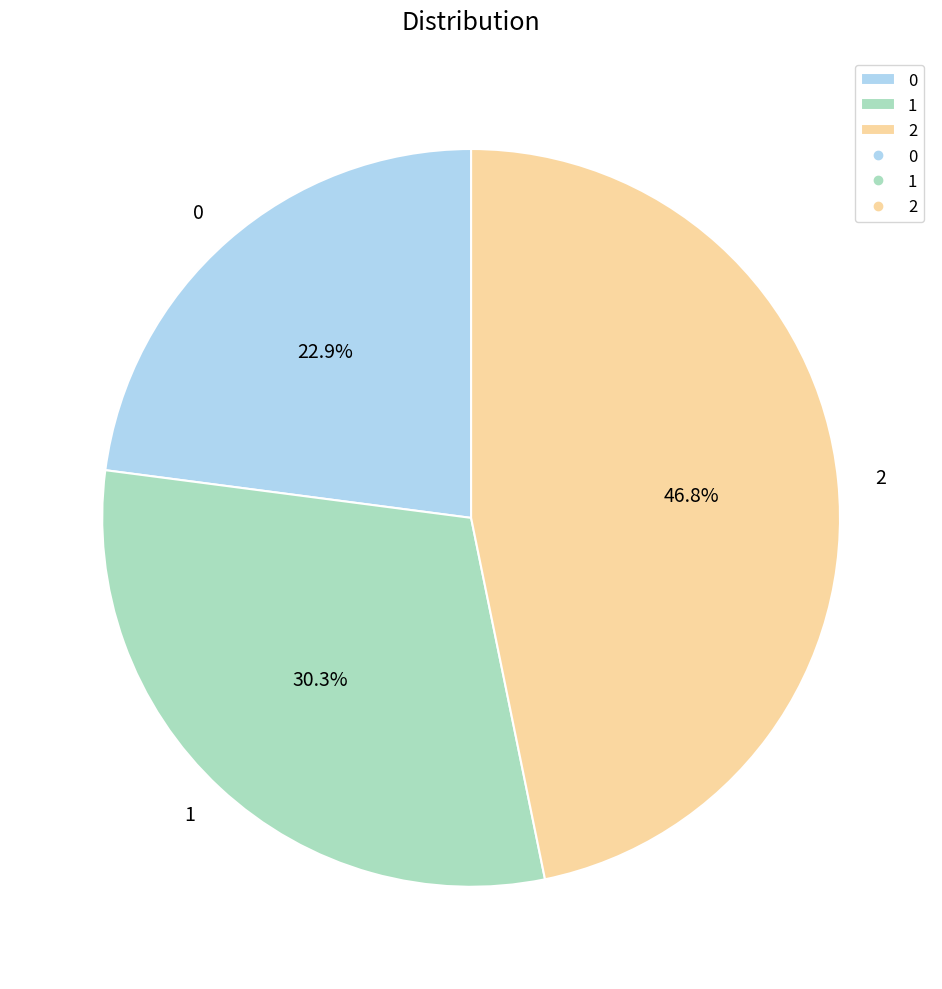

Which has a higher value, 0 or 2?

2